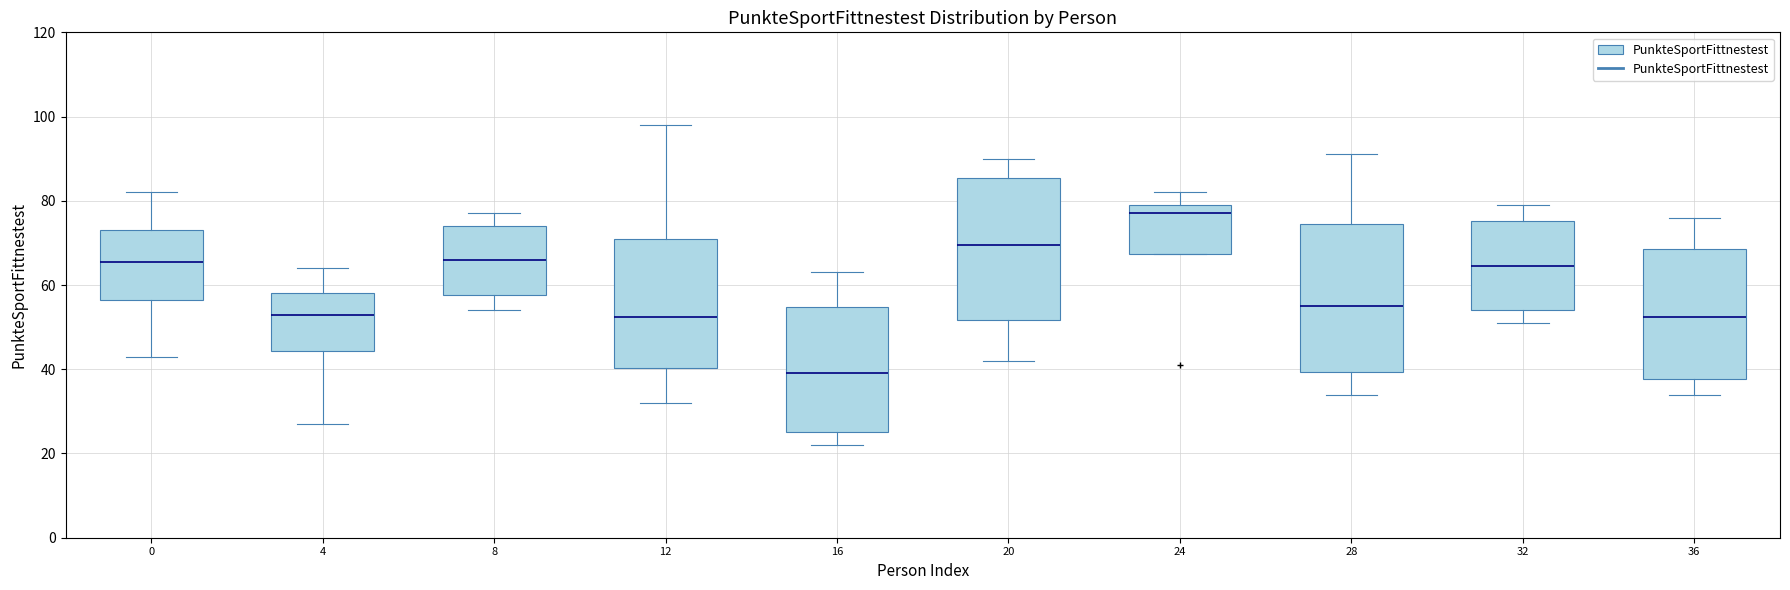

Where does the median line of the box at x = 8 sit on the y-axis? The values are not printed on the chart, so give them approximately, as read against the axis.

66